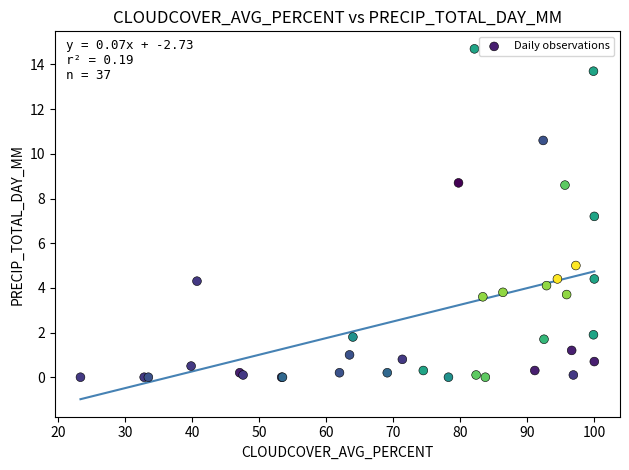

What Y value in the scatter plot is closest to 7?

7.2